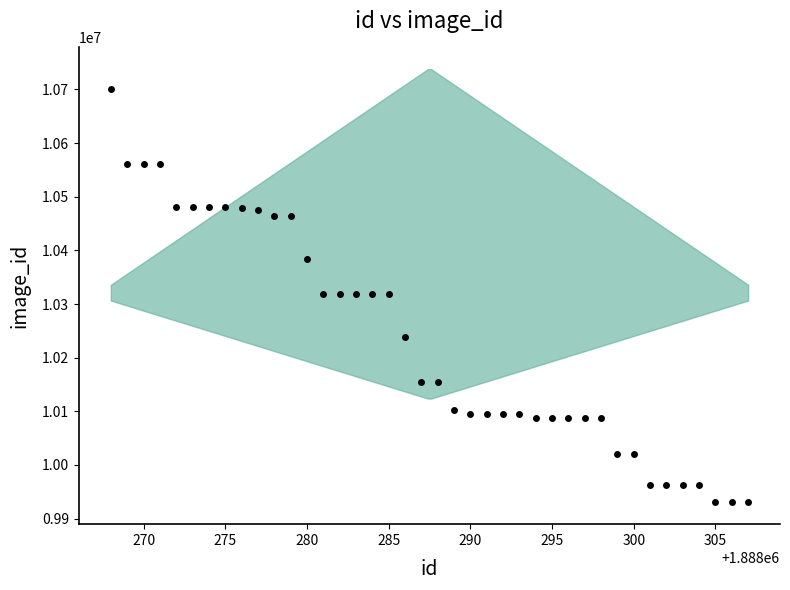

What is the range of Y values (max minus min)?

771346